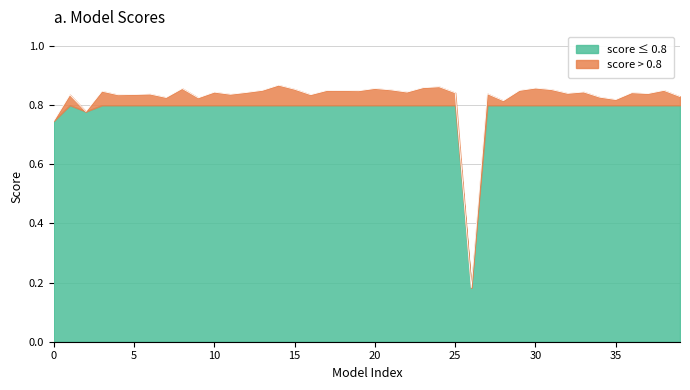

How many values are between 0 and 1?

40